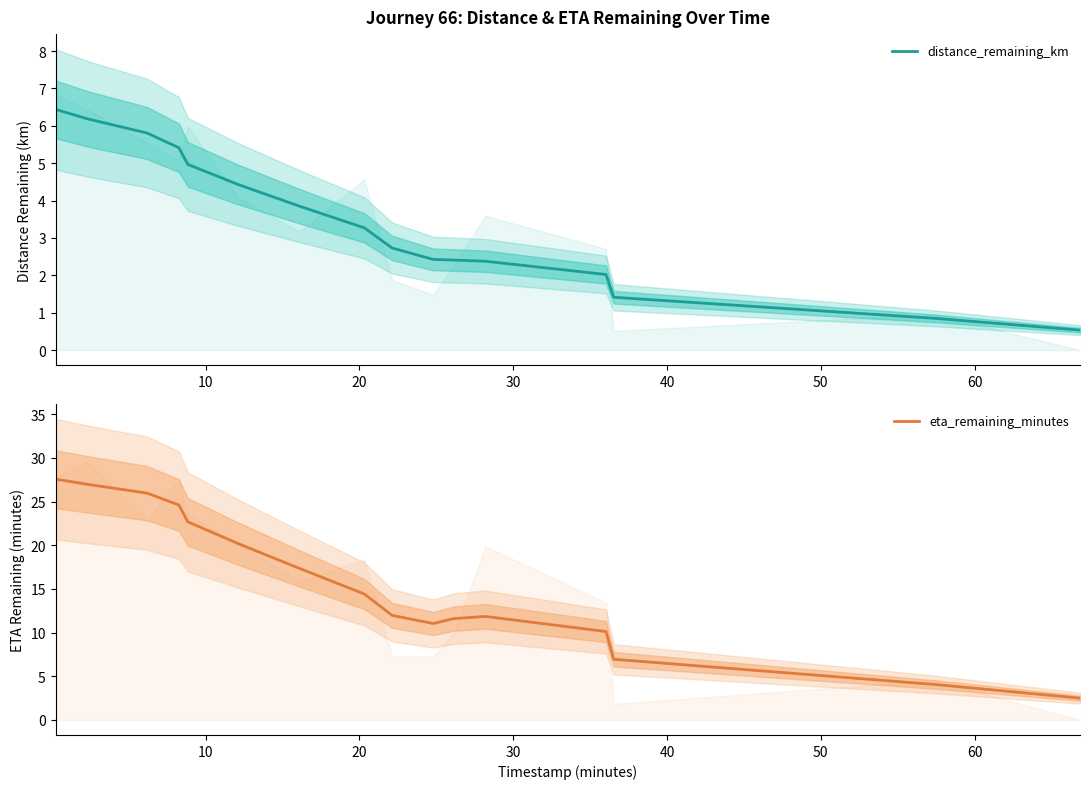

Is it true that eta_remaining_minutes equals 21.3 at 8?

False